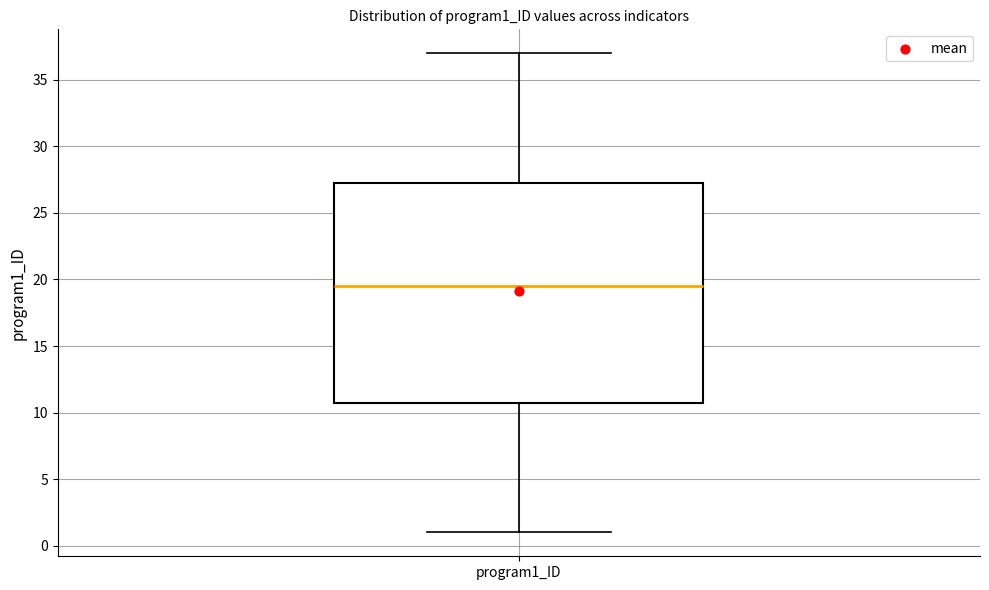

Where is the lower edge of the box for program1_ID on the y-axis? The values are not printed on the chart, so give them approximately, as read against the axis.

11.0